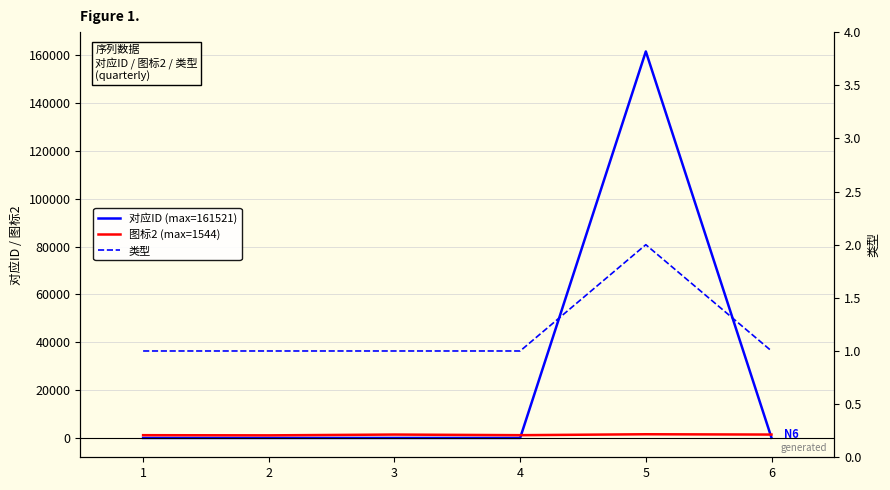

List the labels in order of 类型 value, smallest first.

1, 2, 3, 4, 6, 5